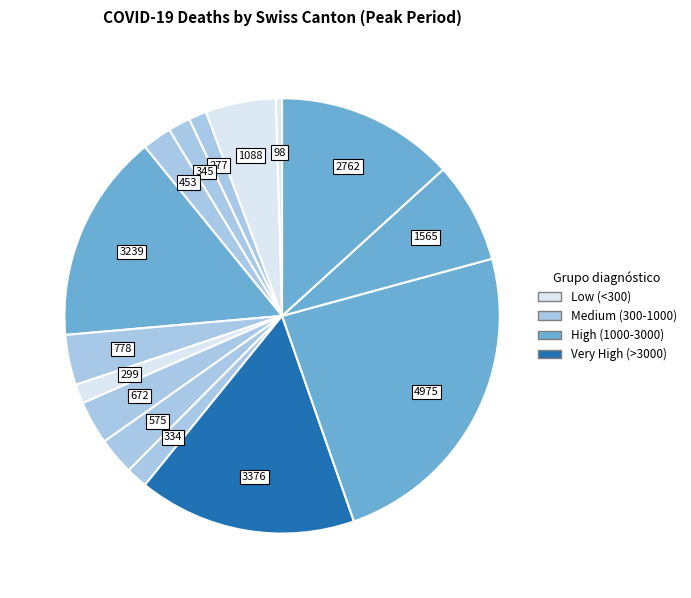

How many slices are in this pie chart?

15